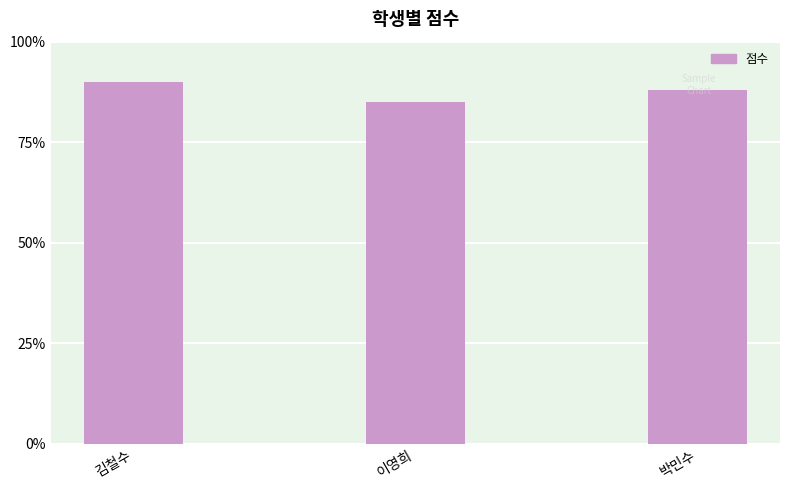

True or false: the data shows 148 at 이영희.

False